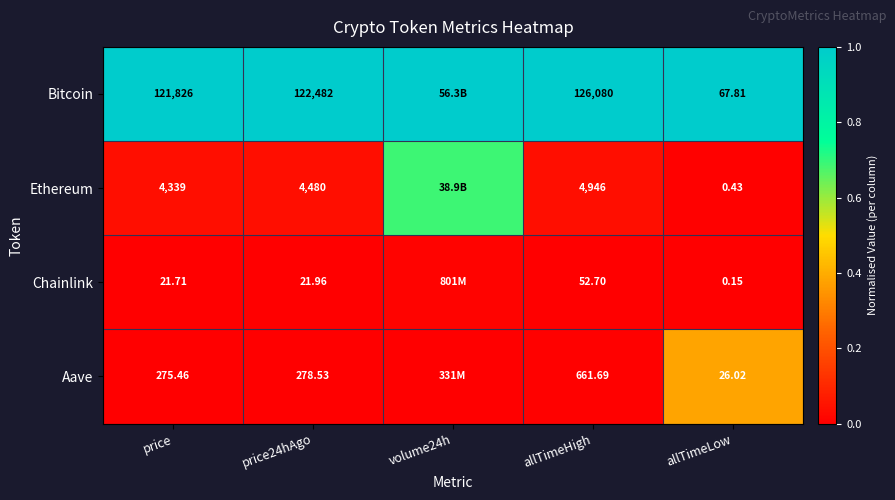

Is the value of Chainlink at allTimeLow greater than the value of Aave at allTimeLow?

No